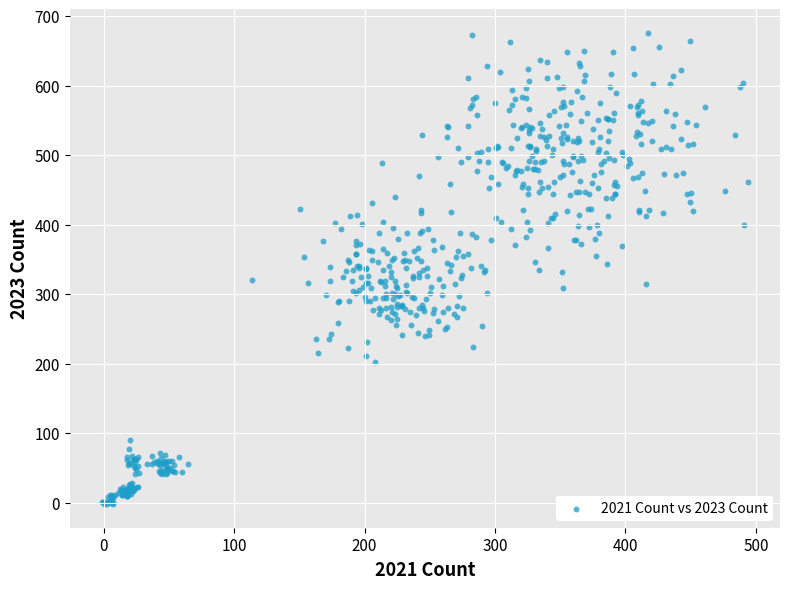

What is the range of X values (max minus min)?

495.0